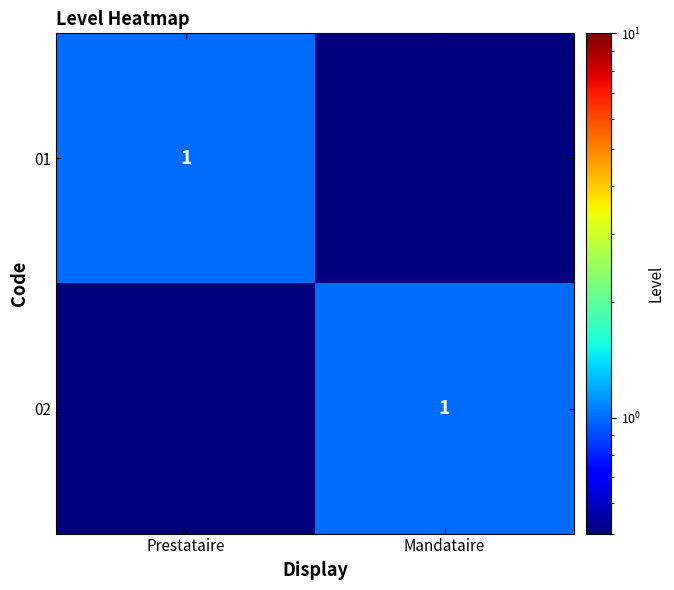

True or false: 01 has a value of 1.0 at Prestataire.

True